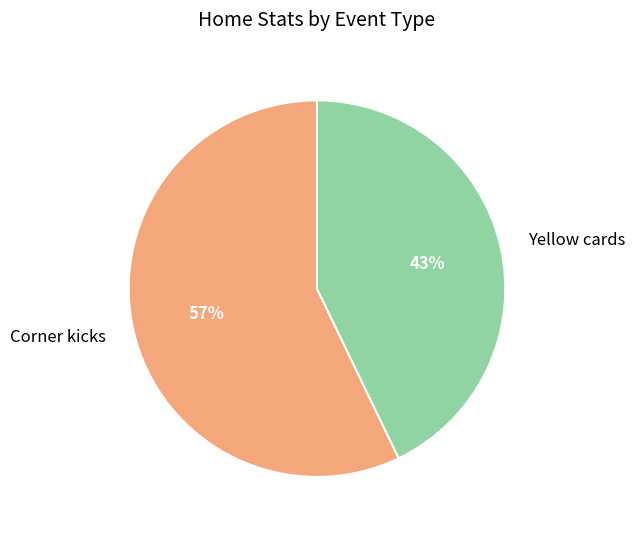

Is there a majority slice in this chart?

Yes